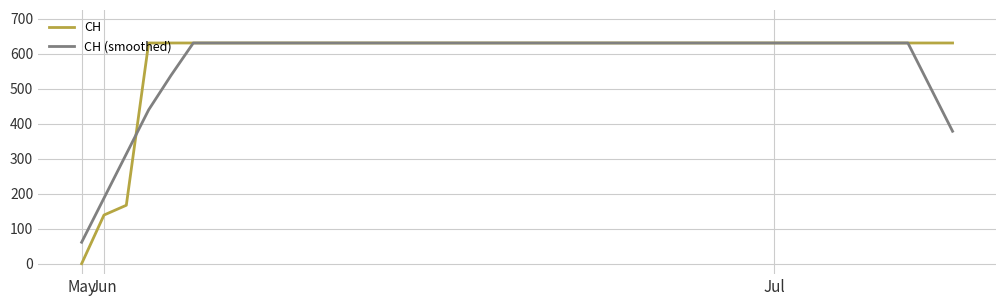

What is the highest value of the CH series?

631.0